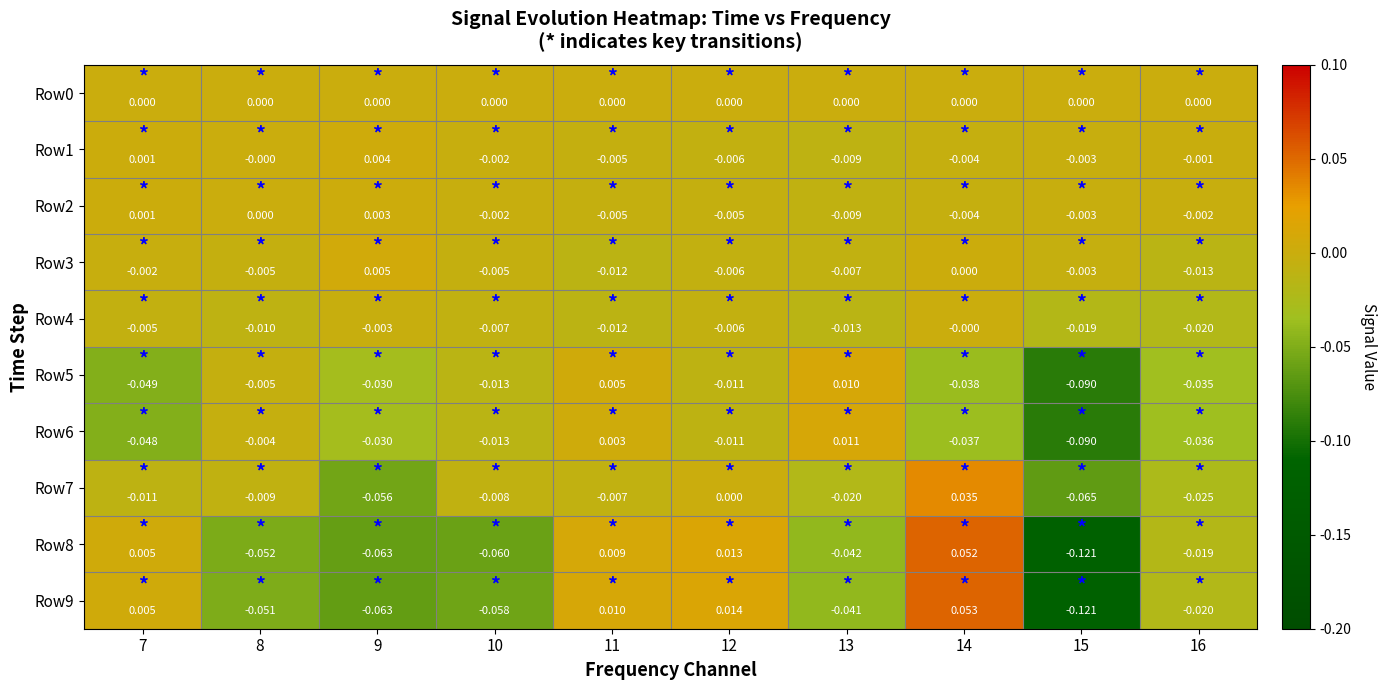

Is the value of Row7 at 7 greater than the value of Row6 at 11?

No